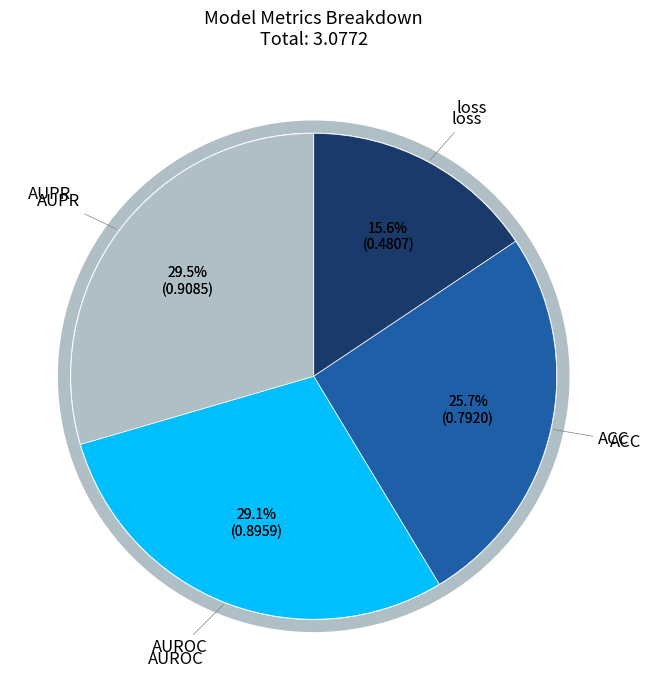

Which category has the biggest portion of the pie?

AUPR